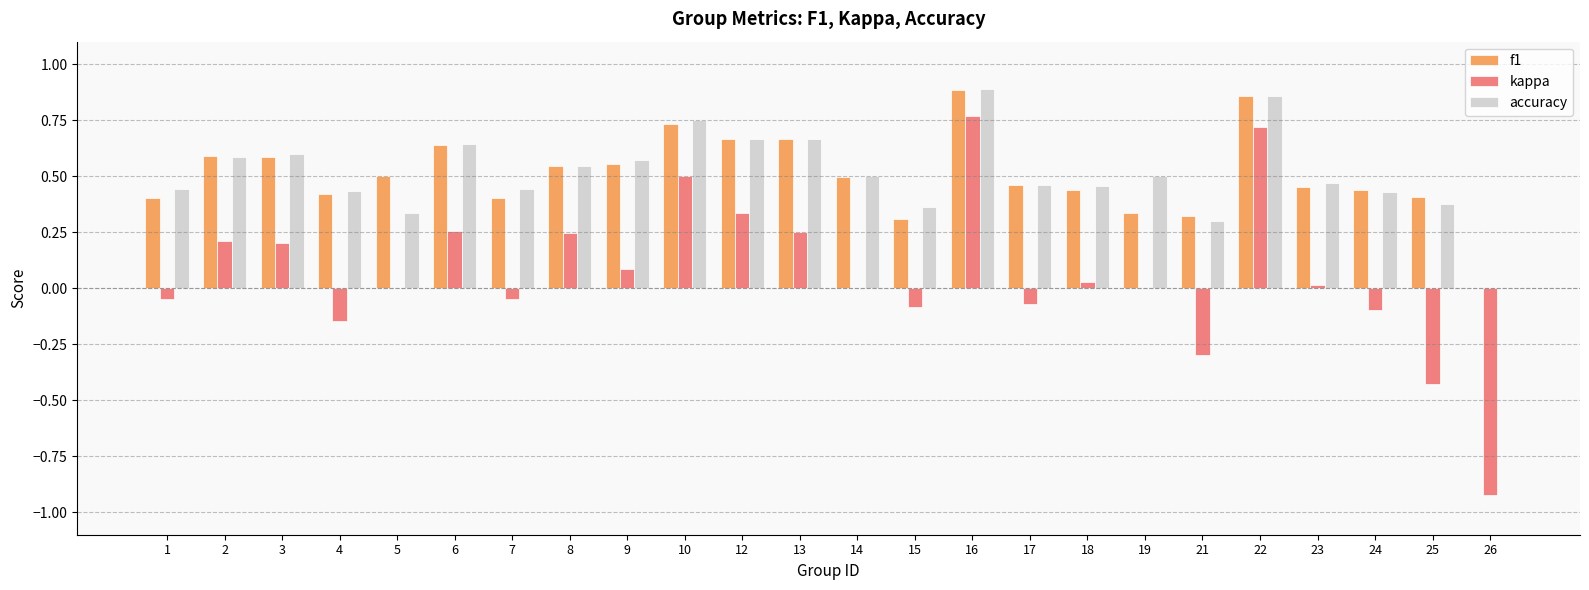

Count the number of data series in this chart.

3